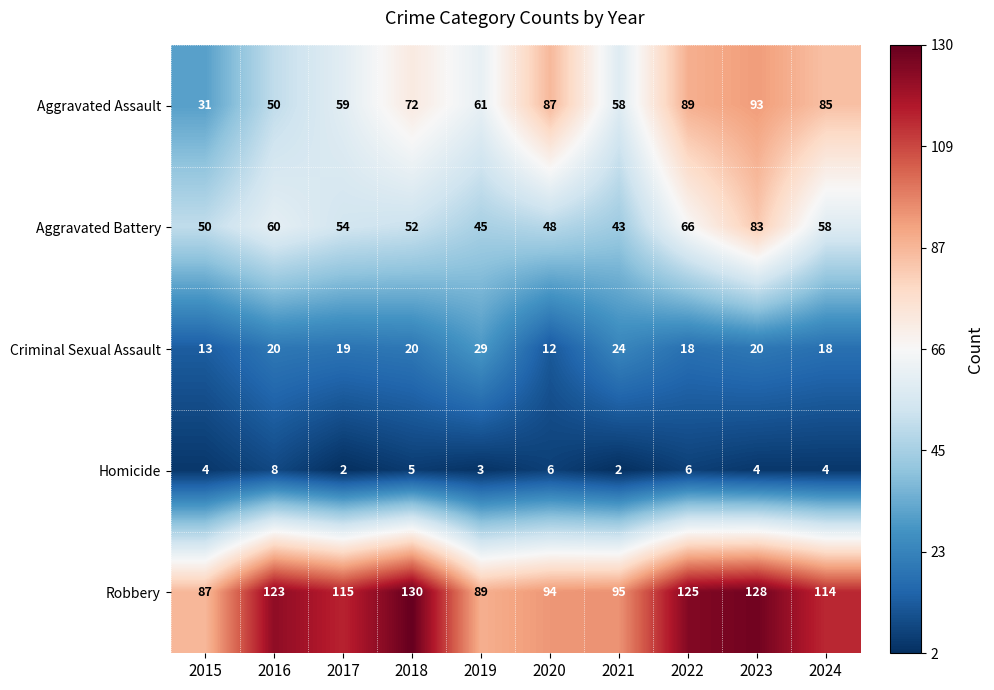

Rank the categories by Aggravated Assault value from highest to lowest.

2023, 2022, 2020, 2024, 2018, 2019, 2017, 2021, 2016, 2015